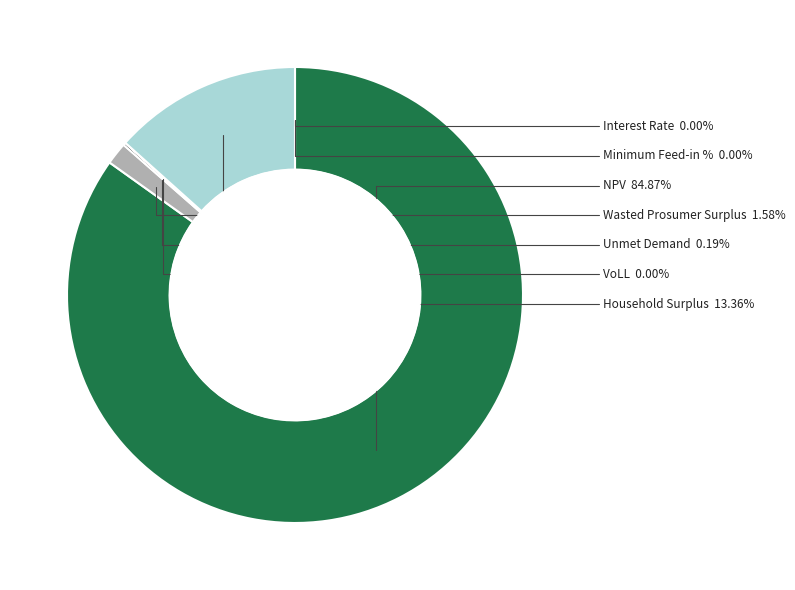

To the nearest percent, what portion does Wasted Prosumer Surplus represent?

2%